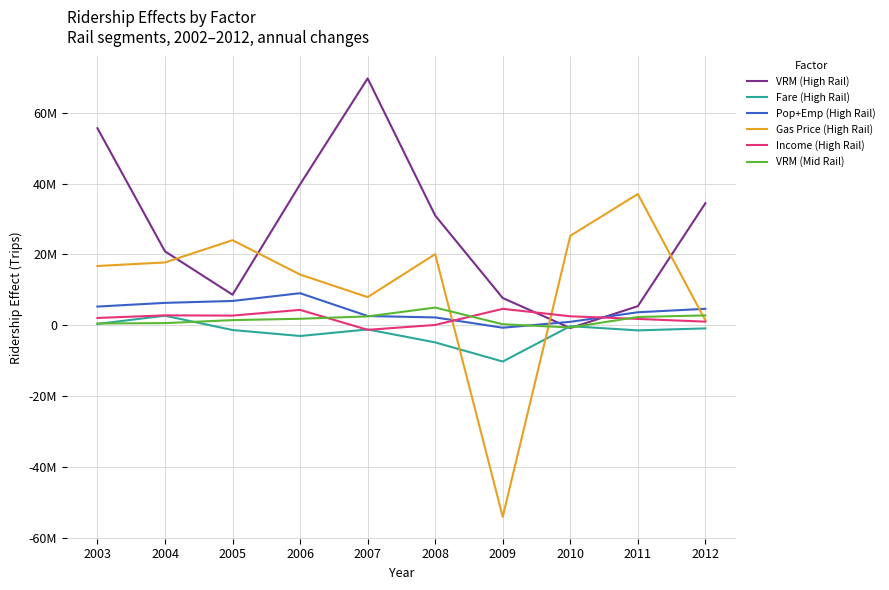

Between 2012 and 2006, which is larger?

2006